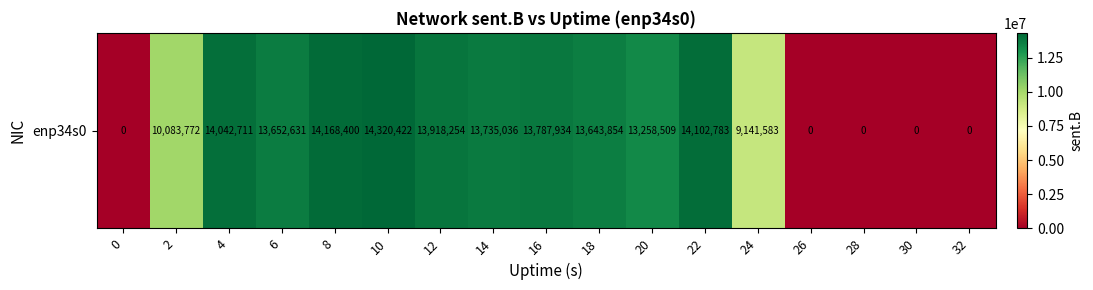

Reading left to right, extract all data points from this chart.

0	10083772	14042711	13652631	14168400	14320422	13918254	13735036	13787934	13643854	13258509	14102783	9141583	0	0	0	0